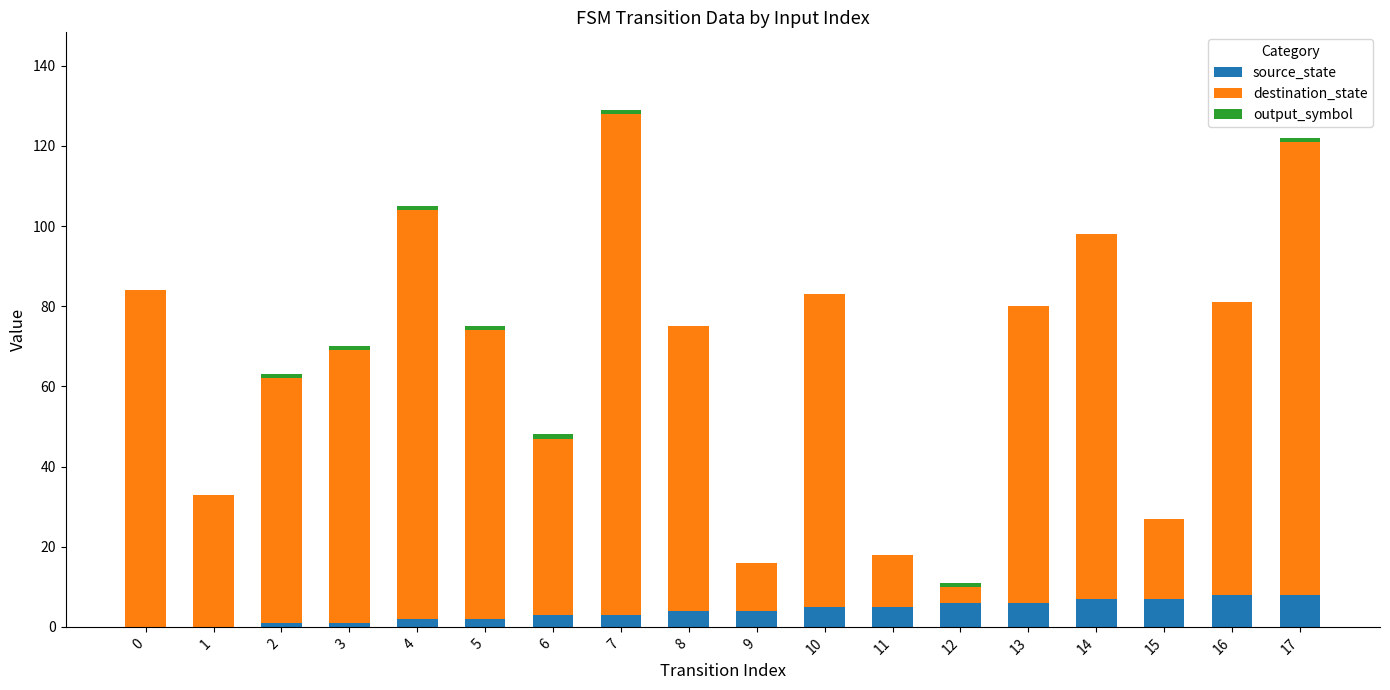

The source_state series shows 12 at 14. True or false?

False